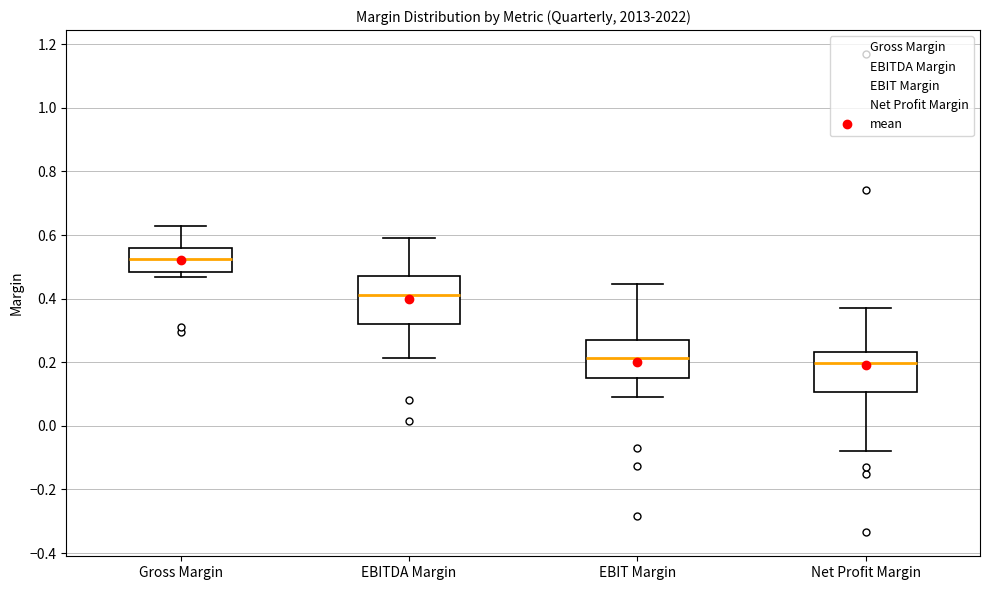

Comparing the boxes themselves (not the whiskers), which one is the tallest?

EBITDA Margin